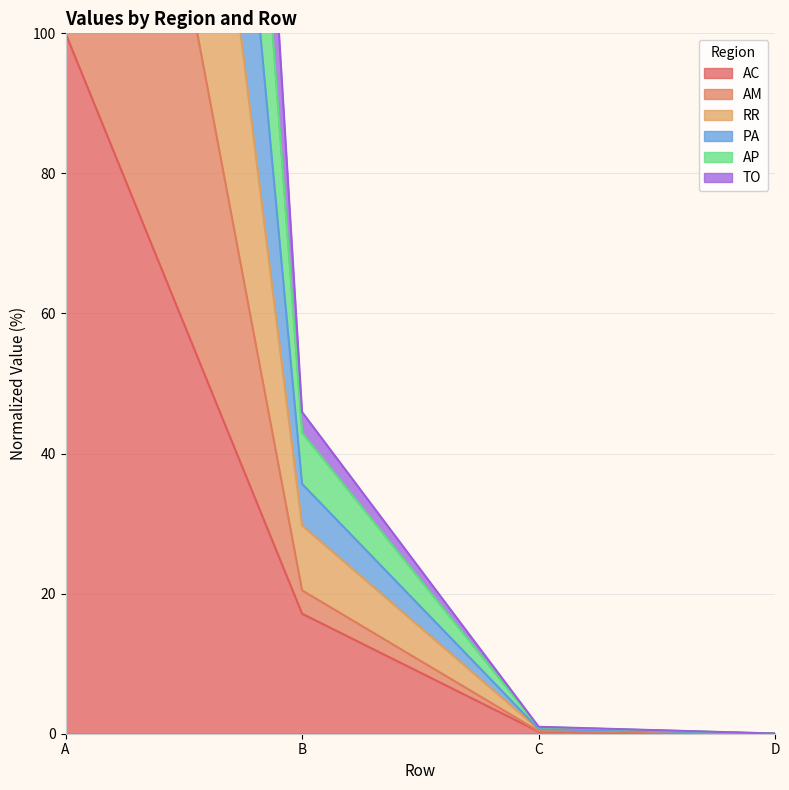

True or false: AM and AP intersect in this chart.

False